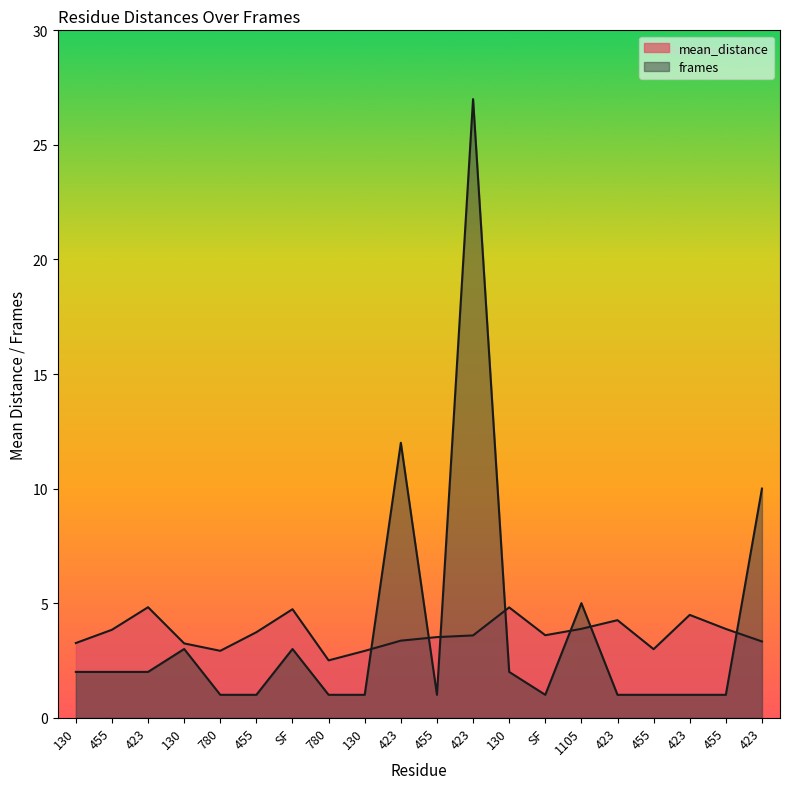

Which series changed the most between 455 and 130?

mean_distance